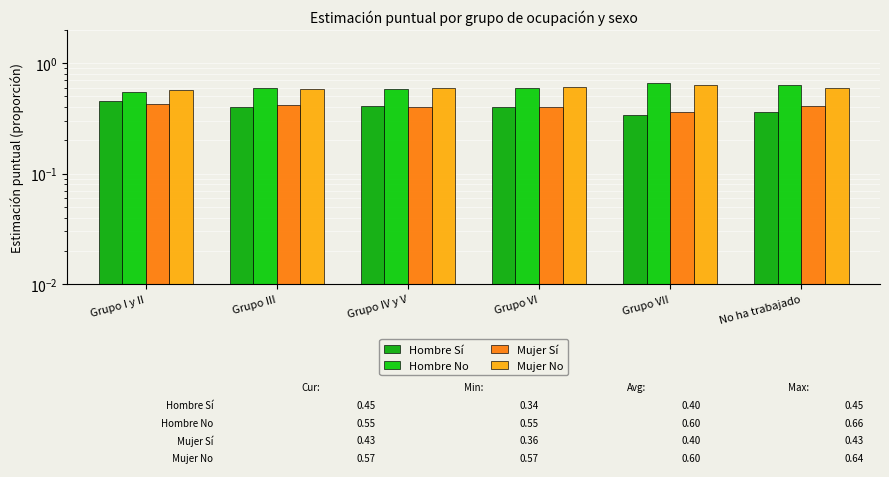

Is it true that Hombre No equals 0.8 at Grupo IV y V?

False